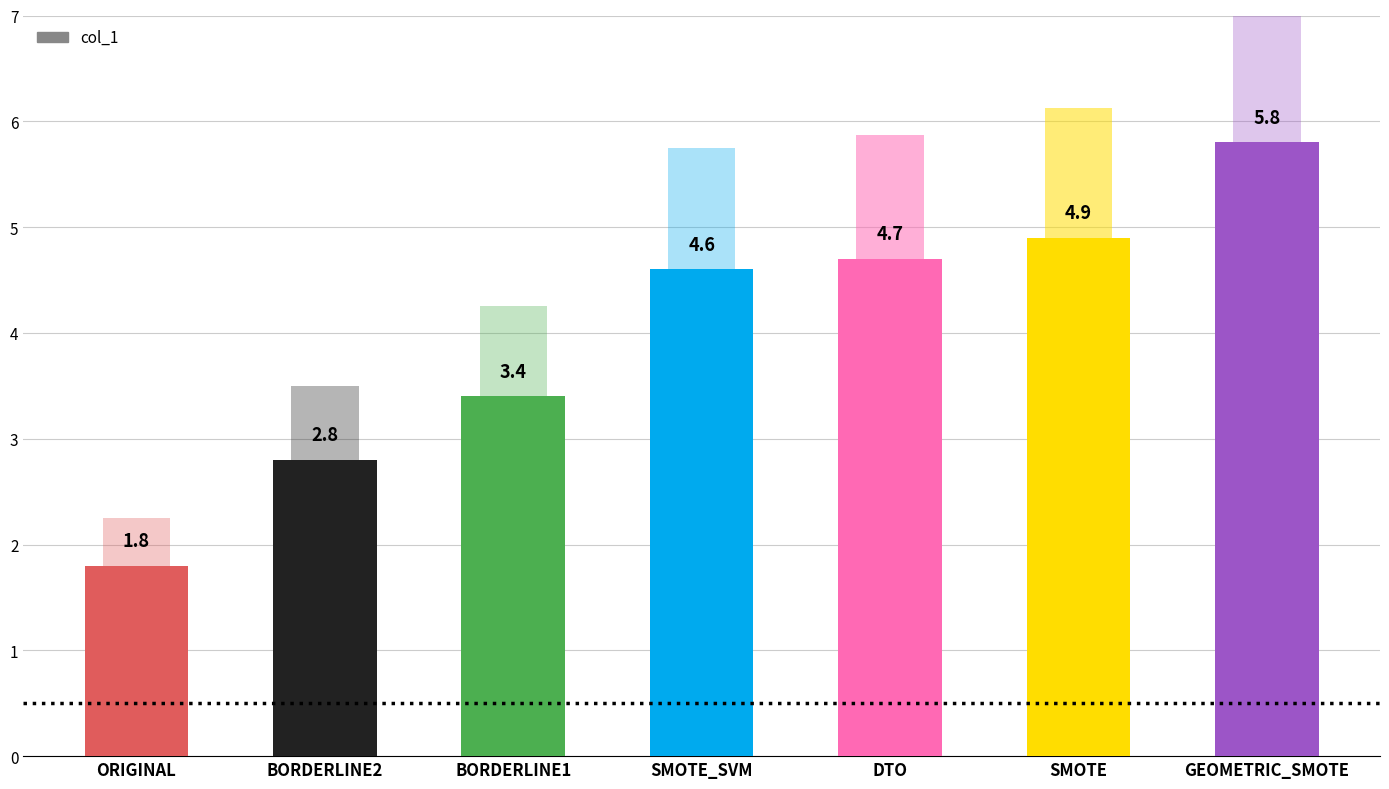

At which category does the chart reach its minimum across all series?

ORIGINAL